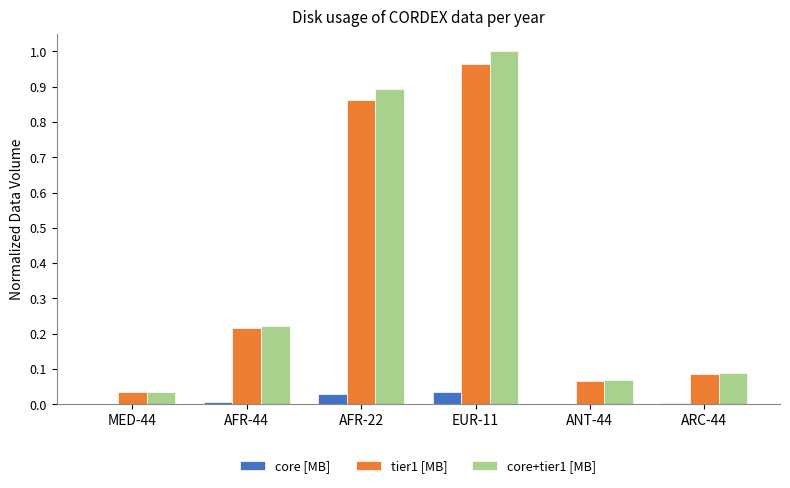

What are all the series names shown in the legend?

core [MB], tier1 [MB], core+tier1 [MB]